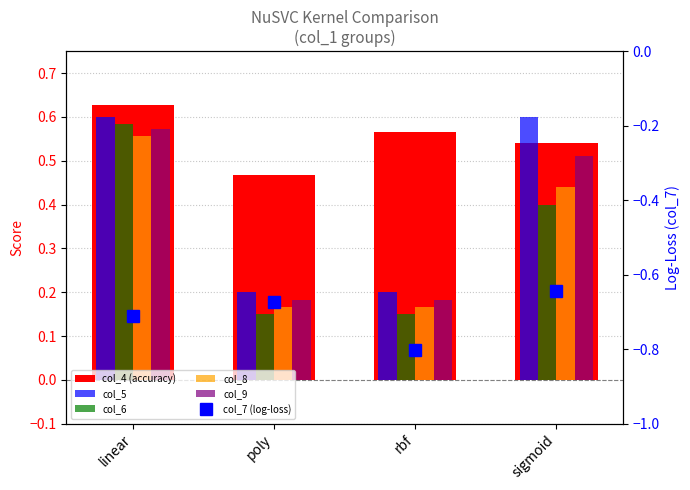

At rbf, list the series in order from smallest to largest.

col_7 (log-loss), col_6, col_8, col_9, col_5, col_4 (accuracy)